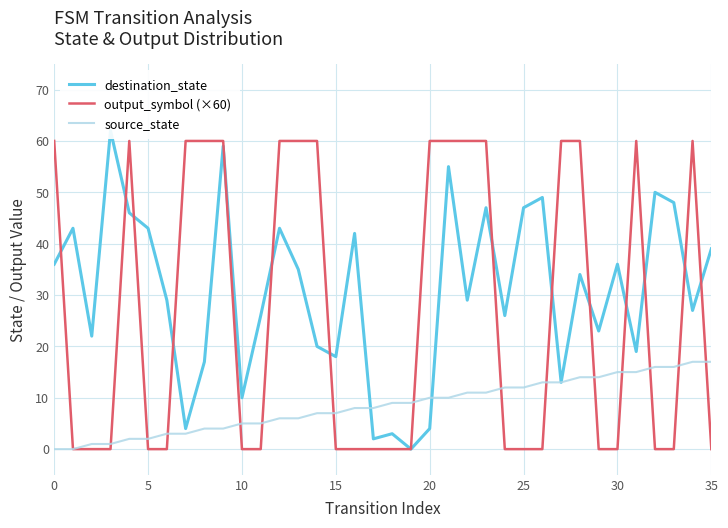

Count the output_symbol (×60) values in the range 0 to 60.

36